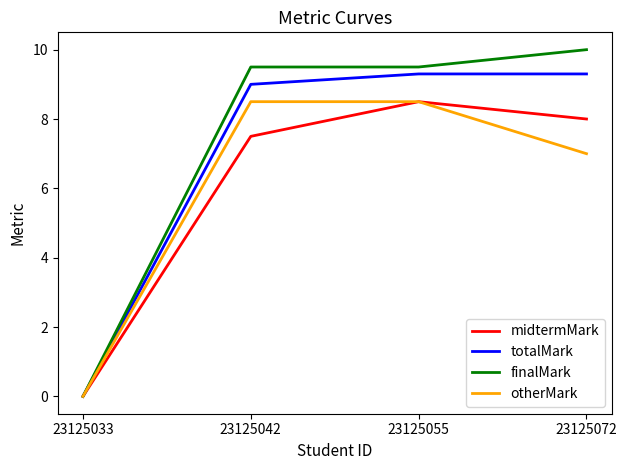

What is the difference between the maximum and minimum values in the totalMark series?

9.3